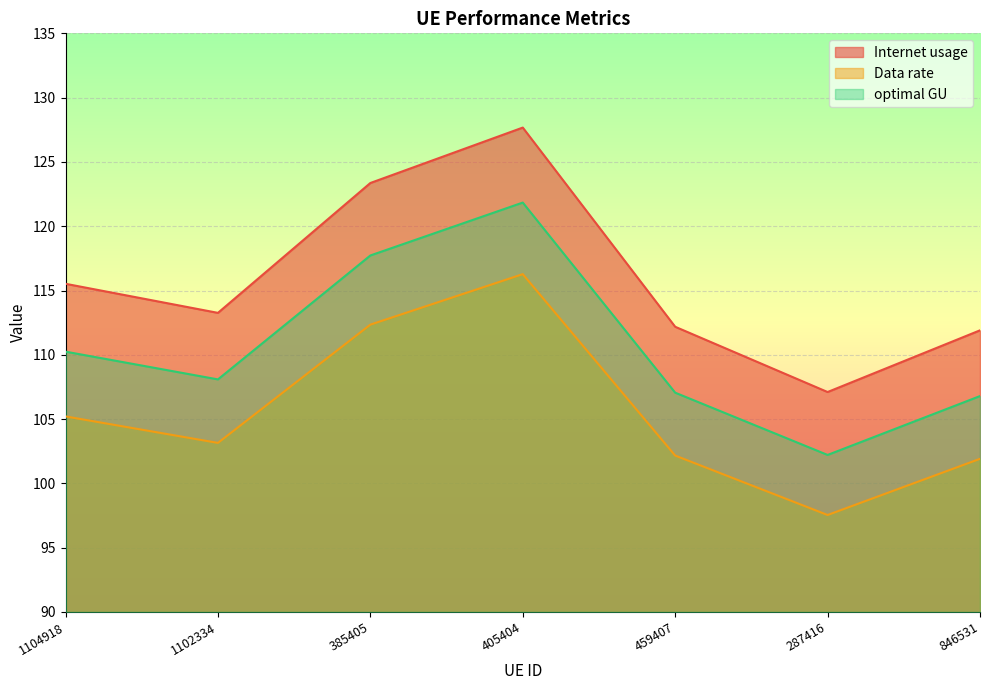

Where does the Internet usage series first go above 113?

1104918